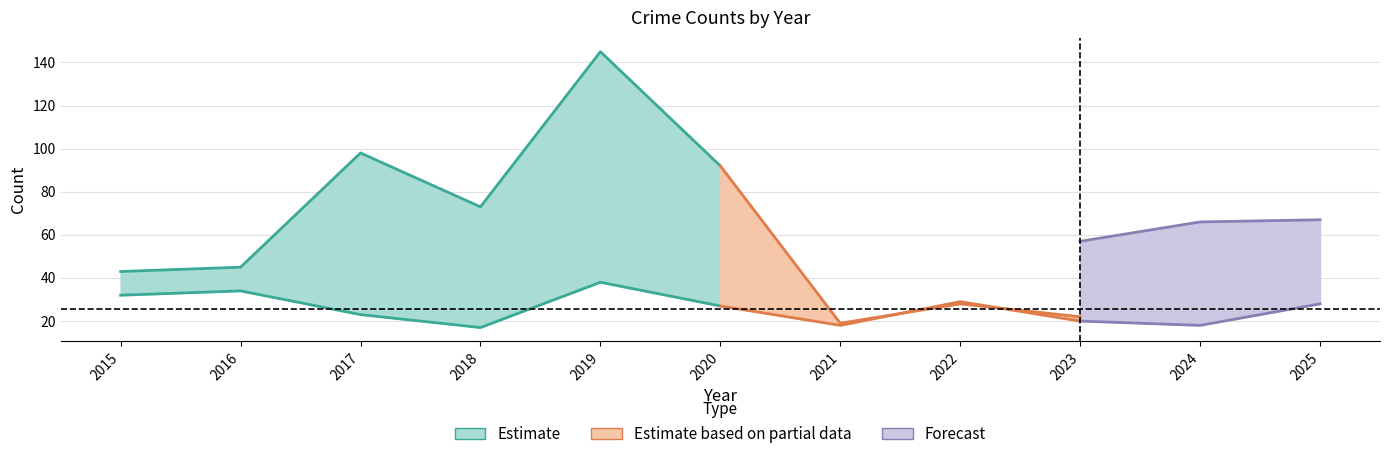

The Robbery series shows 24 at 2021. True or false?

False